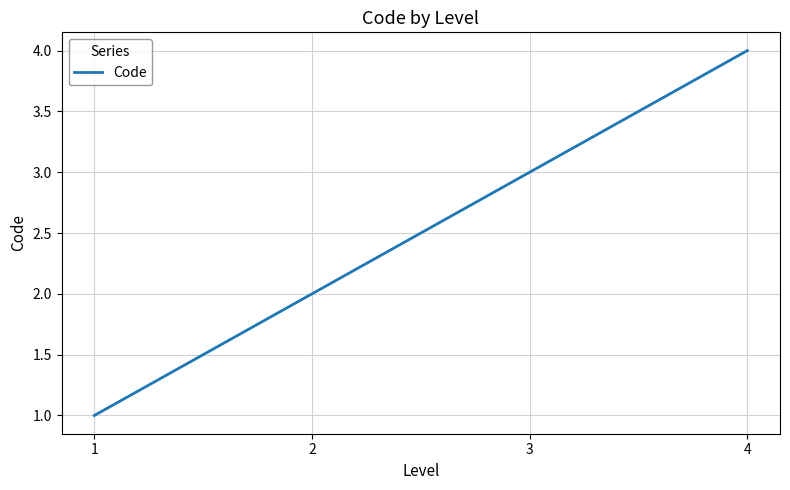

How many values are between 2 and 4?

3